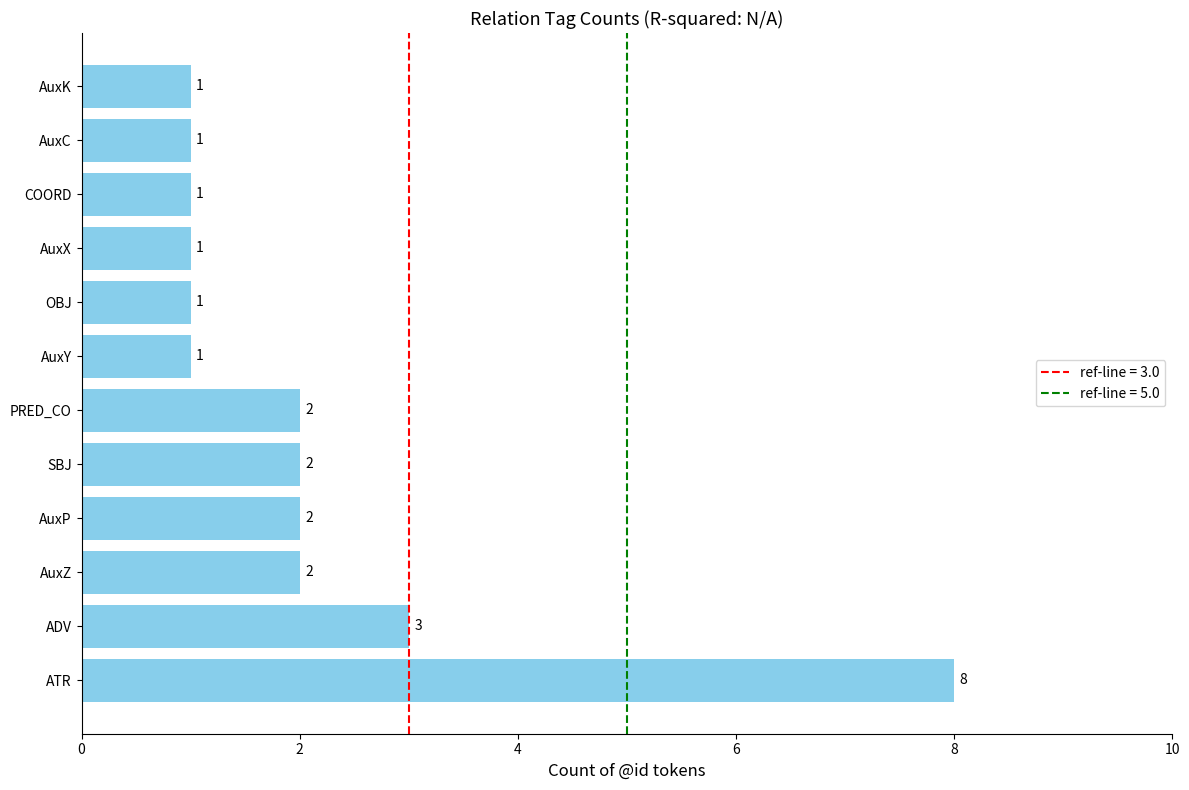

What is the maximum value shown in the chart?

8